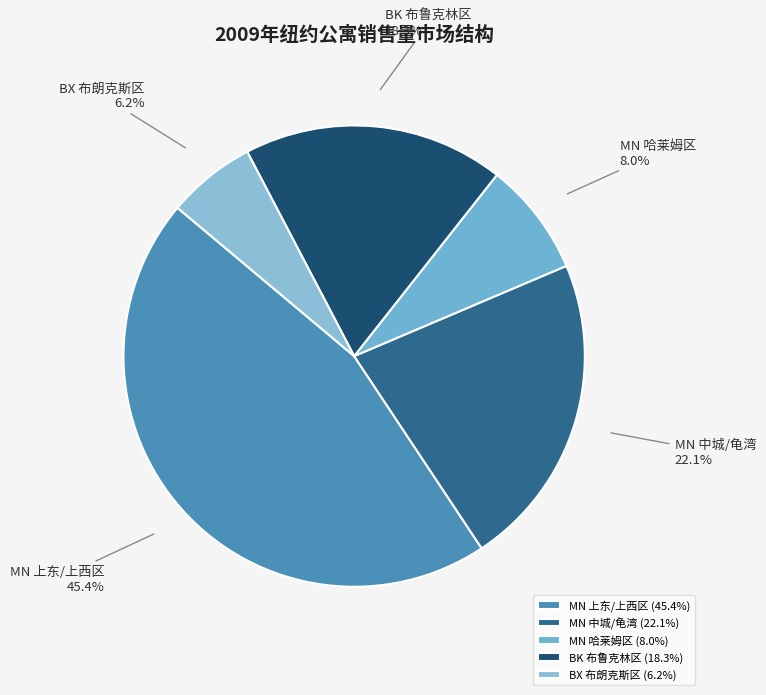

What is the total percentage of MN 中城/龟湾 and BX 布朗克斯区?

28.3%